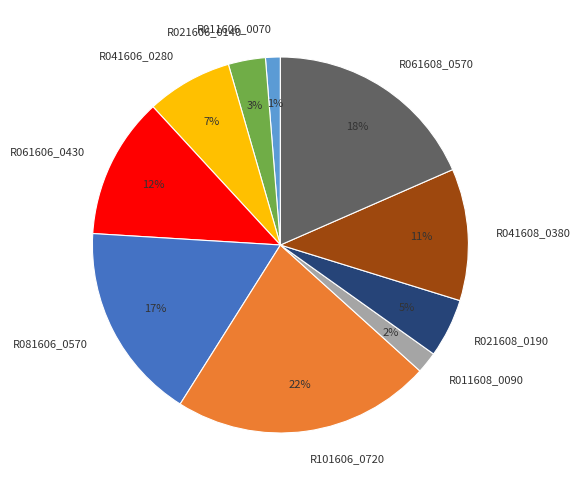

How many segments does this pie chart have?

10